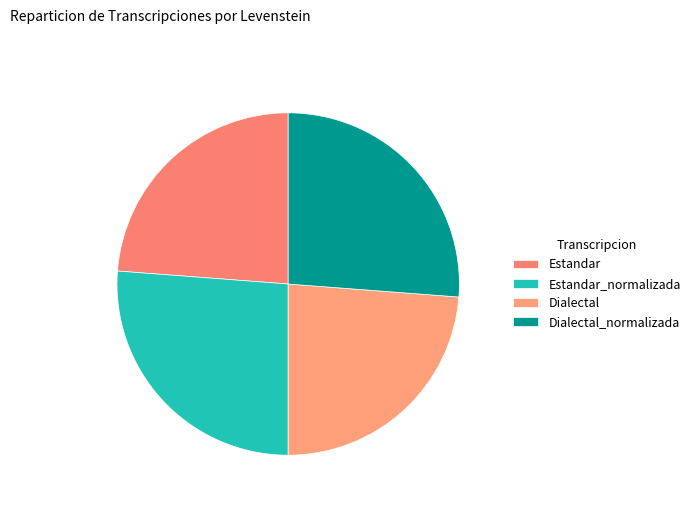

Count the number of slices in the pie.

4